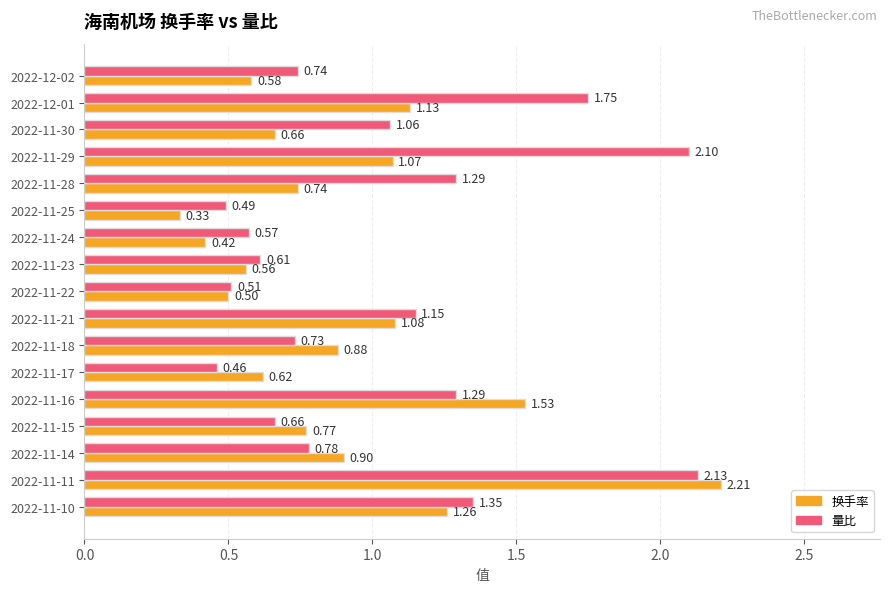

At which category is the sum across all series the highest?

2022-11-11